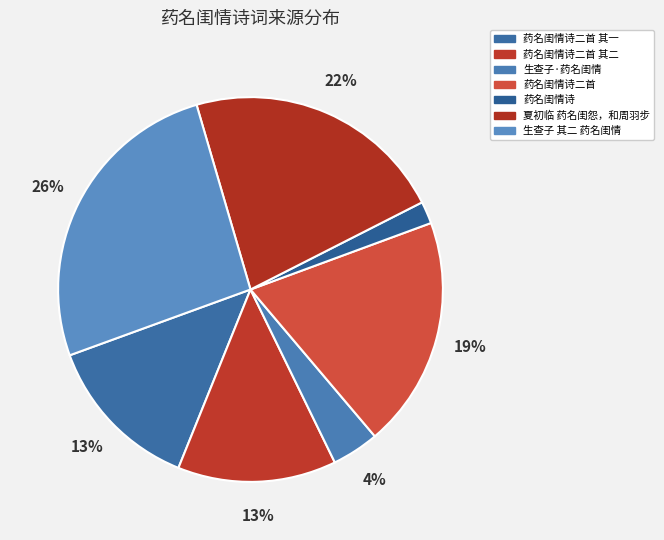

To the nearest percent, what is the average slice percentage?

14%